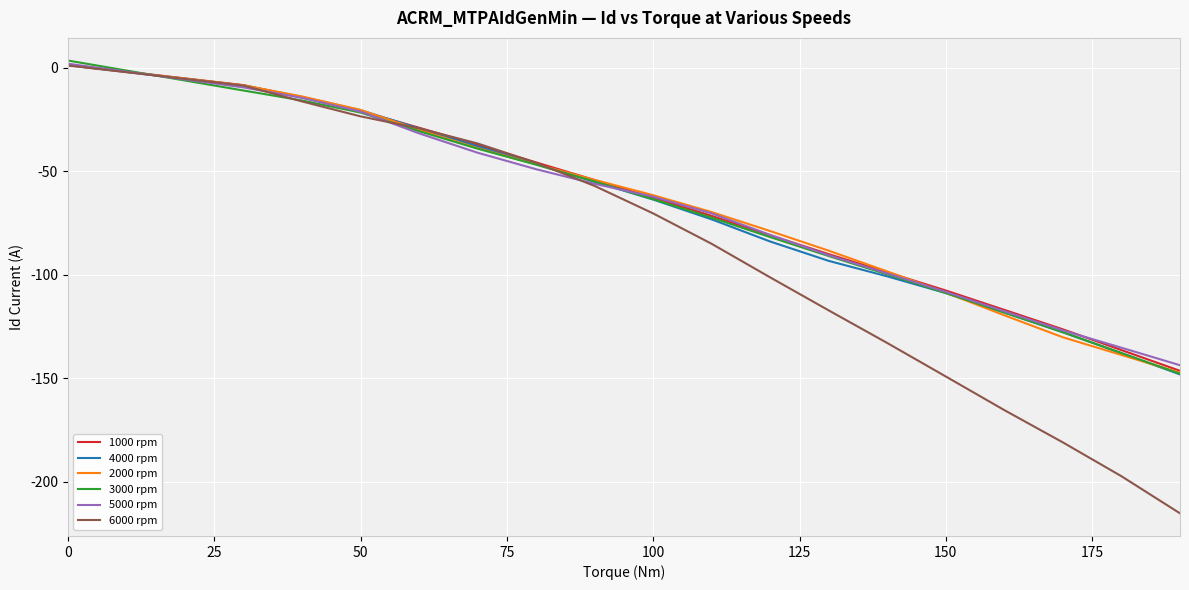

Which series has the widest spread of values?

6000 rpm